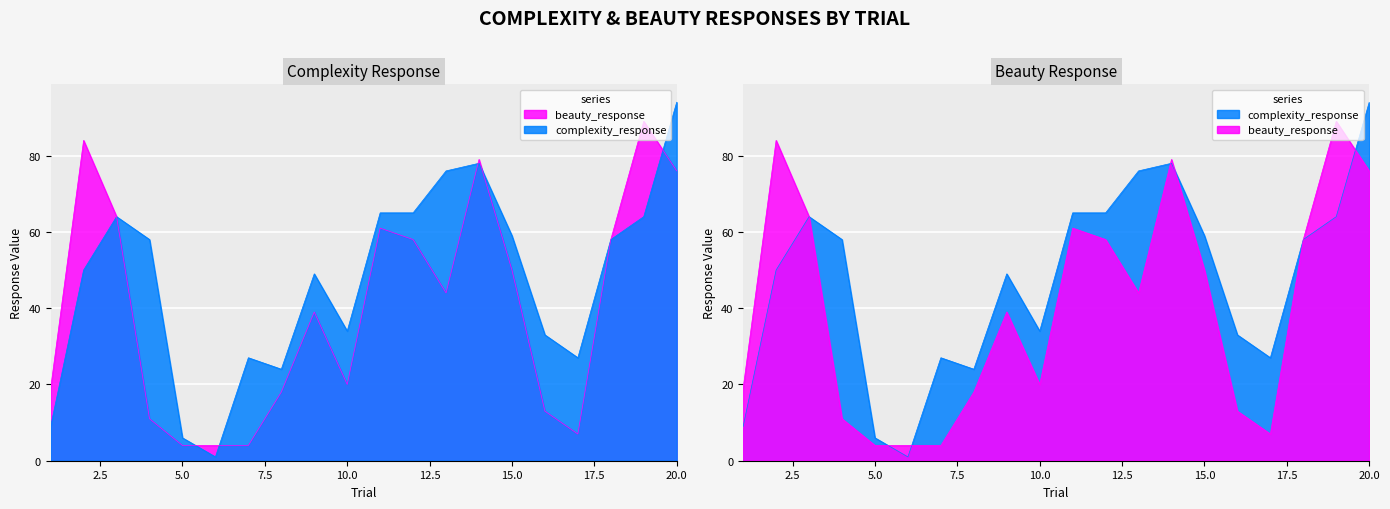

Where does the beauty_response series first go above 44?

2